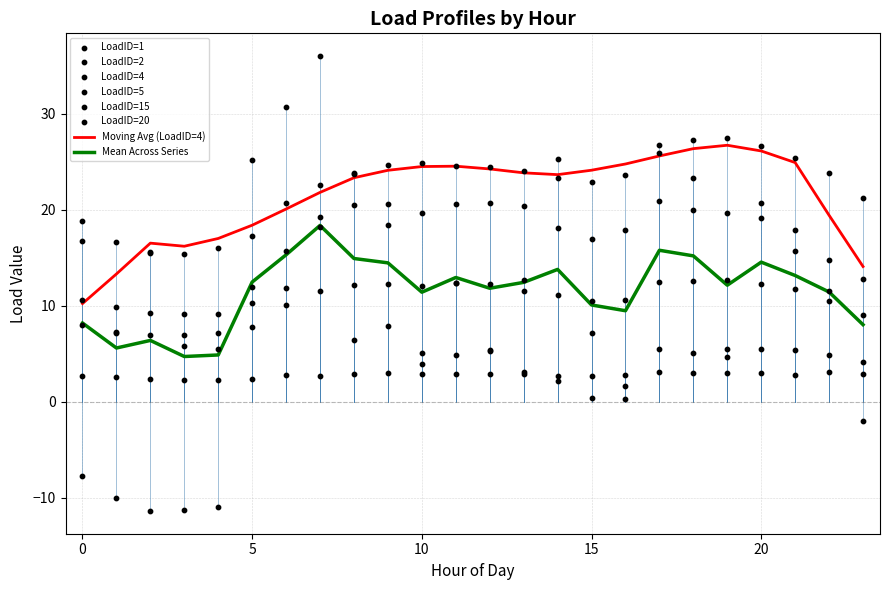

Which series contains the highest Y value?

LoadID=5